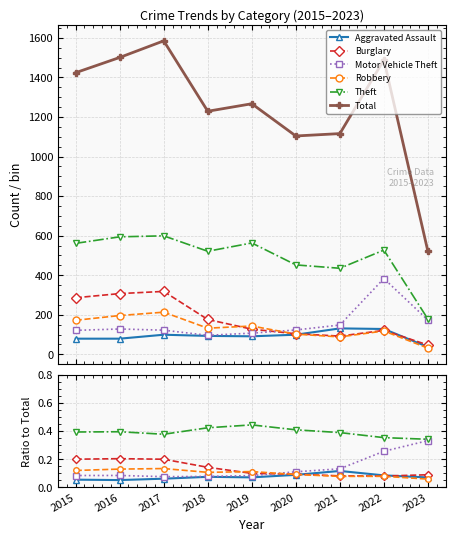

True or false: Robbery has a value of 0.2 at 2016.

False